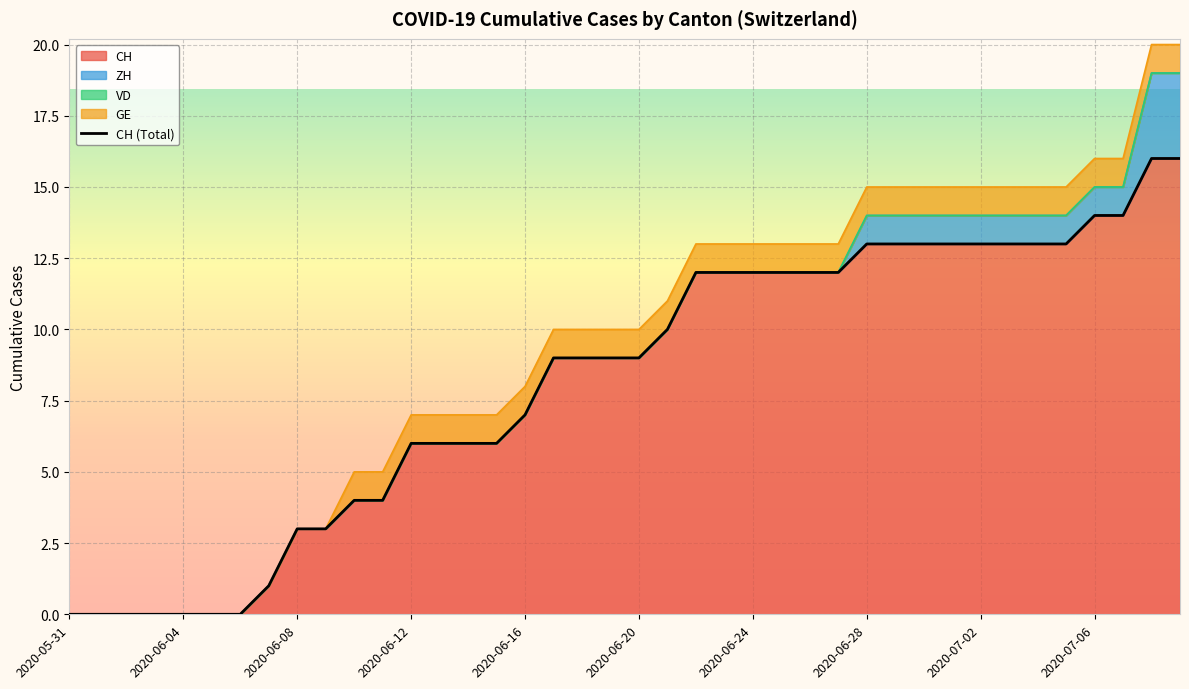

Which series has the largest total across all categories?

CH